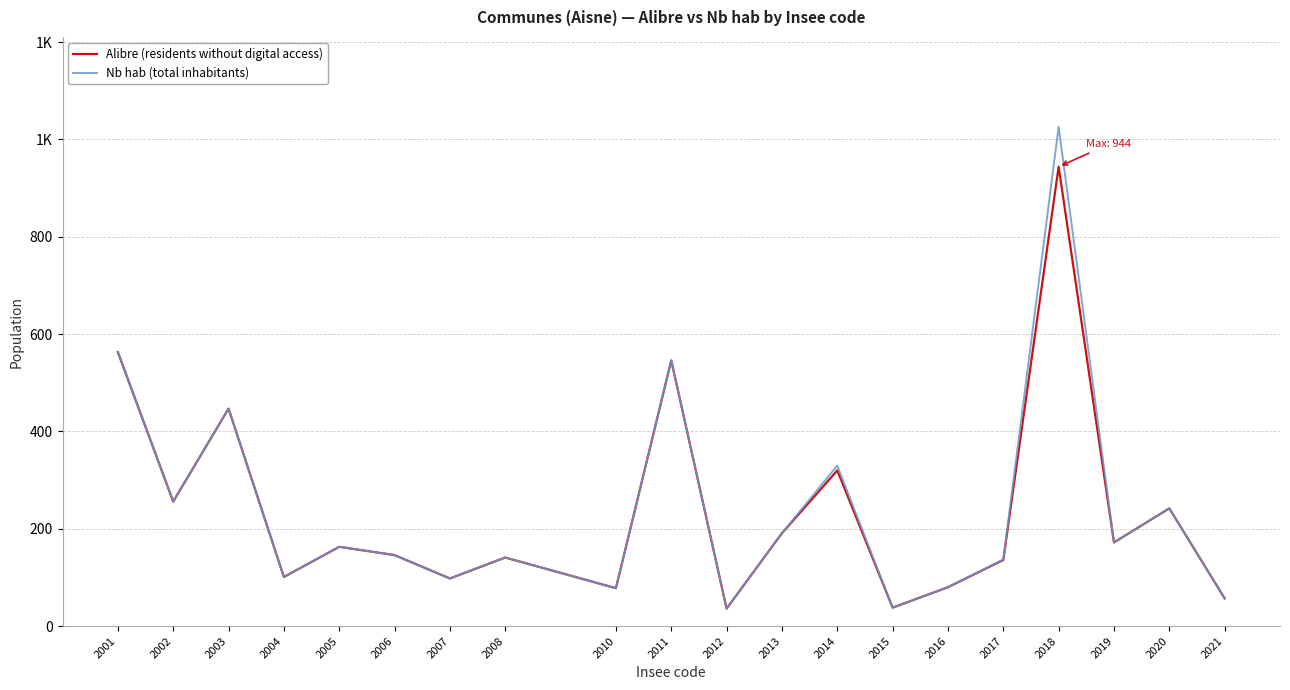

Does the chart display data point markers on the line(s)?

No